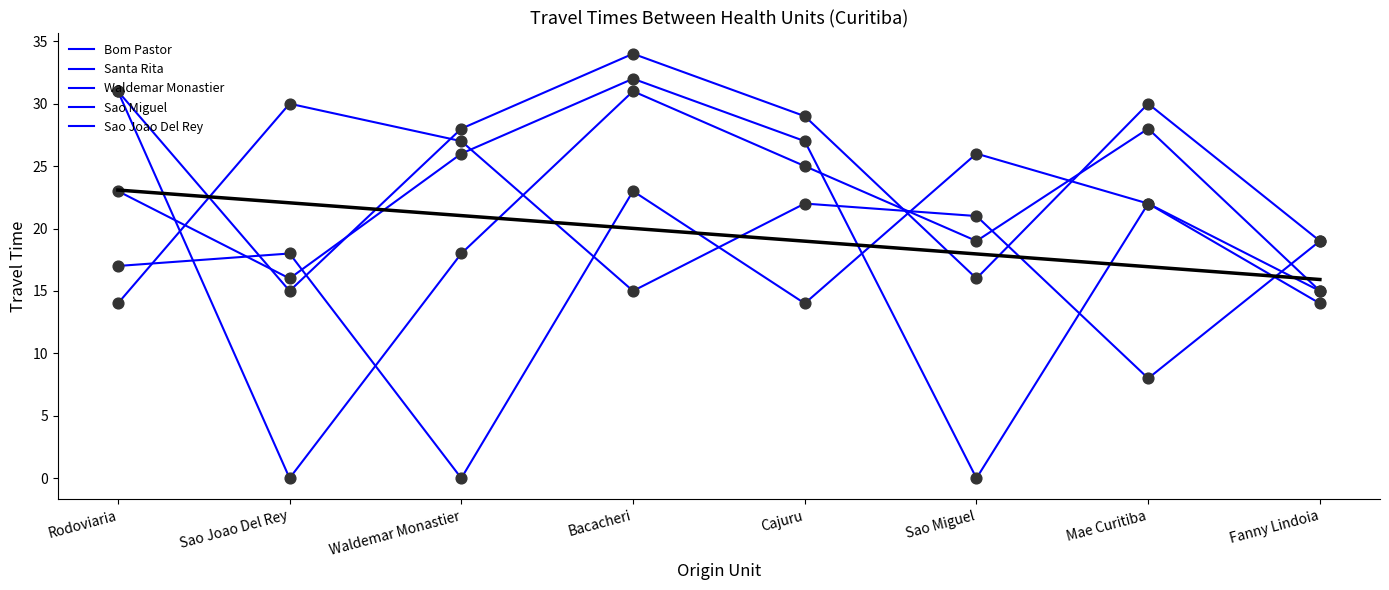

At how many categories does at least one series exceed 4?

8